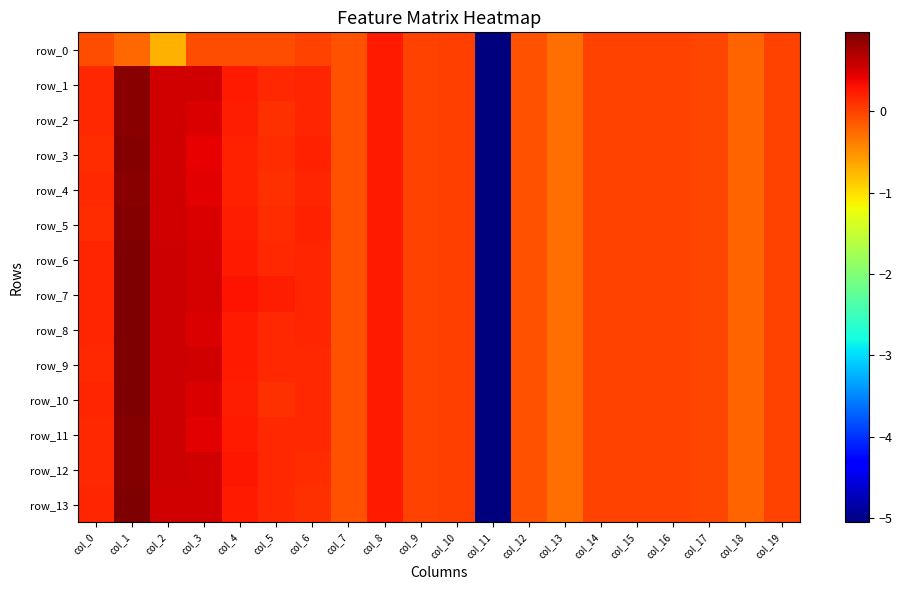

Between col_15 and col_18, which series saw the biggest shift?

row_0